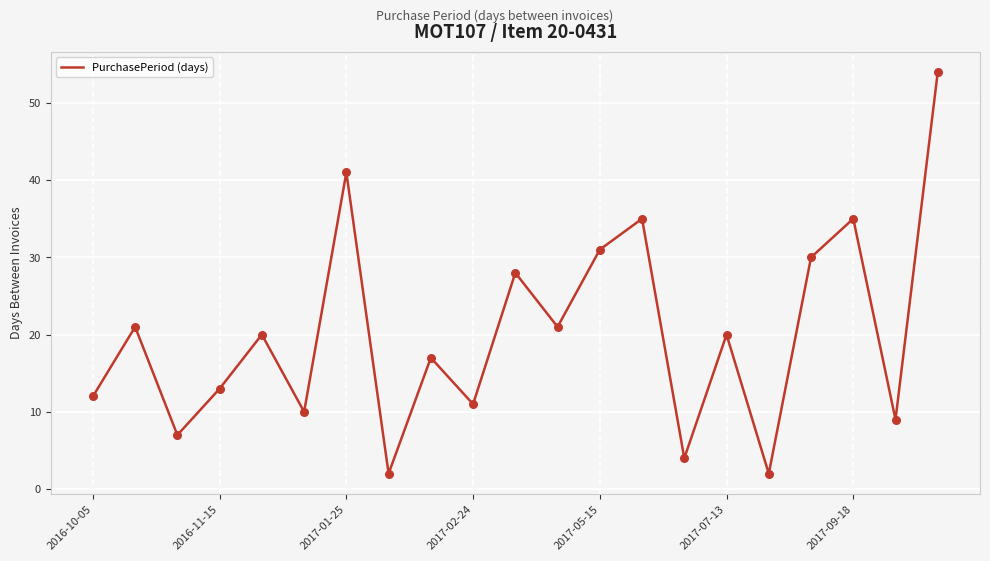

What is the greatest value displayed?

54